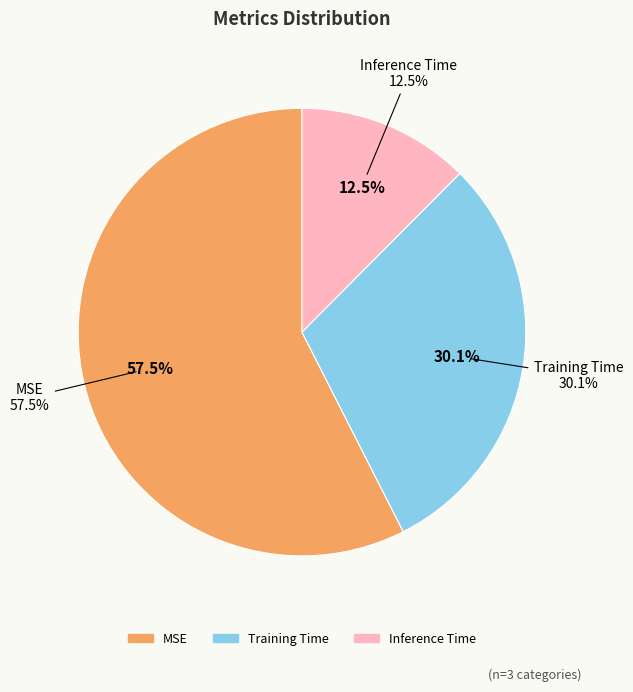

What percentage is NOT represented by MSE?

42.5%